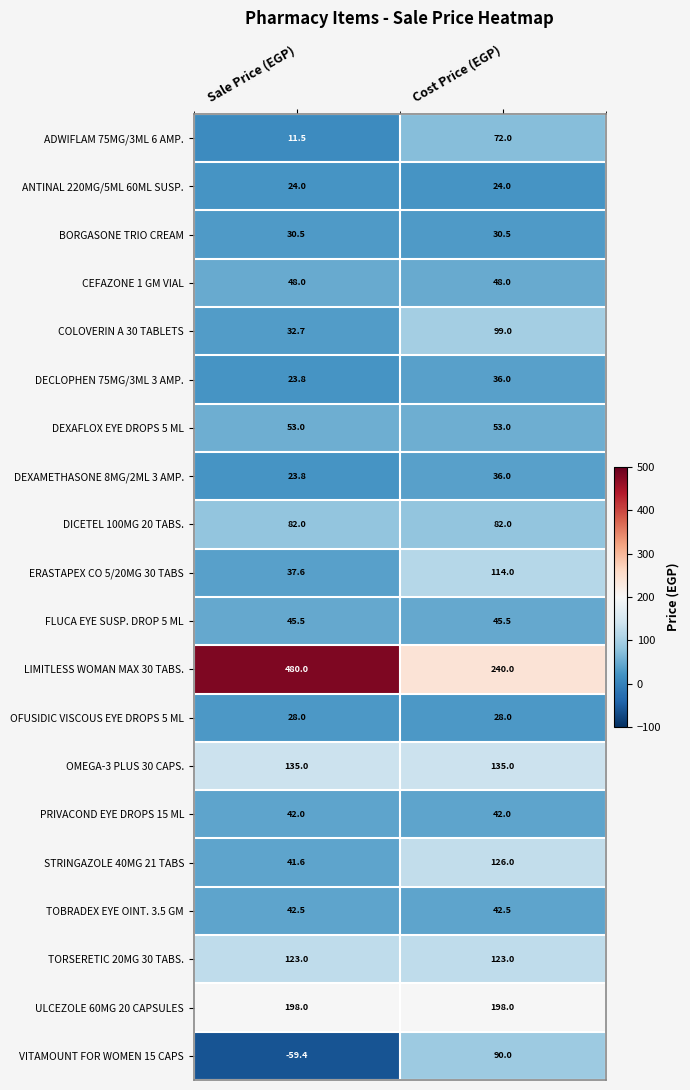

What is the smallest value displayed?

-59.4